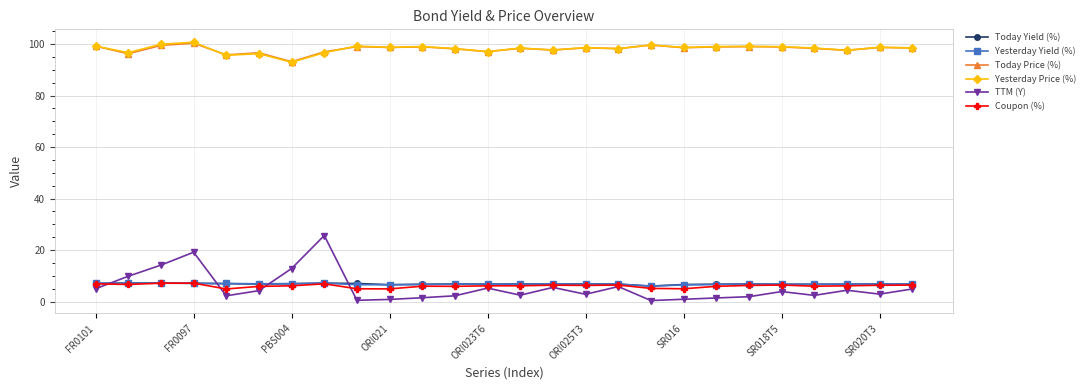

What is the value of the Yesterday Price (%) point at the 16th from the left?

98.7